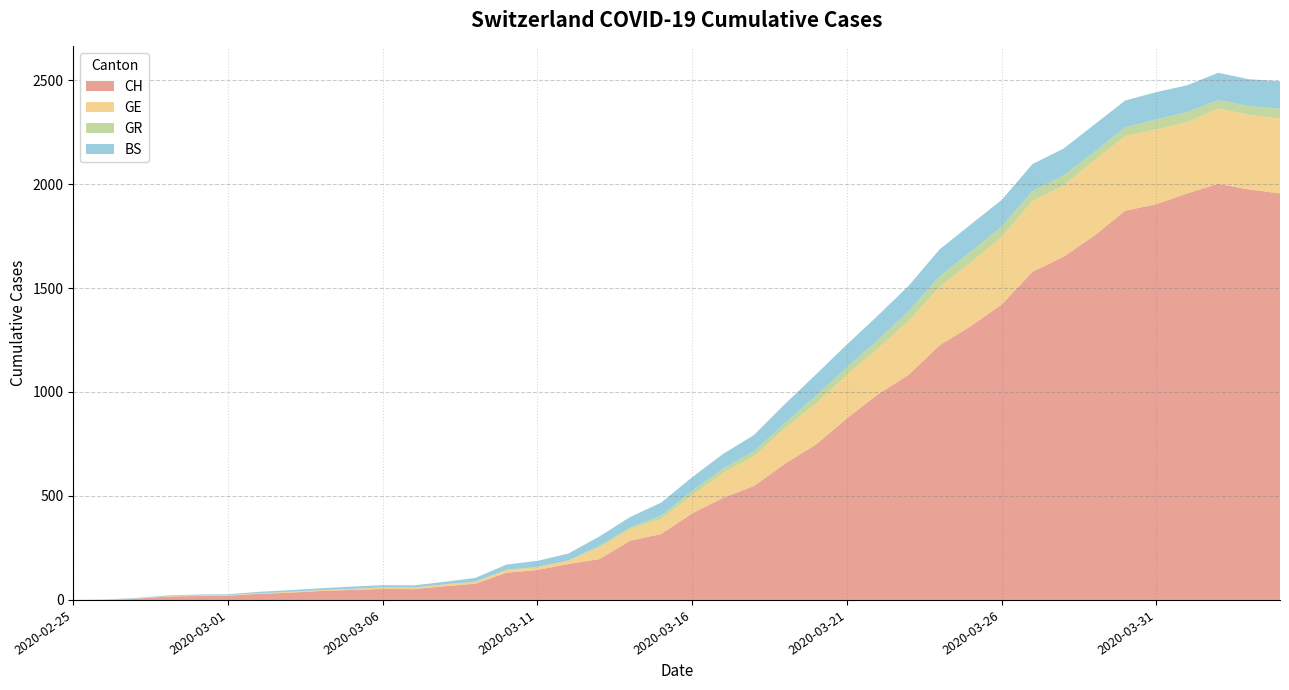

Reading right to left, list all the values displayed in this chart.

CH: 1955	1974	2001	1955	1903	1872	1752	1650	1578	1420	1316	1225	1083	988	873	747	655	548	491	416	317	285	196	173	144	131	78	66	52	53	48	43	35	29	20	19	16	5	1	0
GE: 360	359	362	342	360	359	362	342	341	325	306	280	259	220	208	197	171	143	120	87	73	56	56	17	14	14	10	9	7	7	5	4	4	3	3	3	2	1	1	0
GR: 48	42	41	49	48	42	41	49	48	49	52	52	47	41	37	38	24	24	21	21	16	8	8	0	0	0	0	0	0	0	0	0	0	0	0	0	0	0	0	0
BS: 131	129	131	129	131	129	131	129	129	129	131	129	122	118	110	102	92	78	70	66	62	50	45	33	30	25	18	12	11	11	11	9	8	7	4	4	3	3	0	0